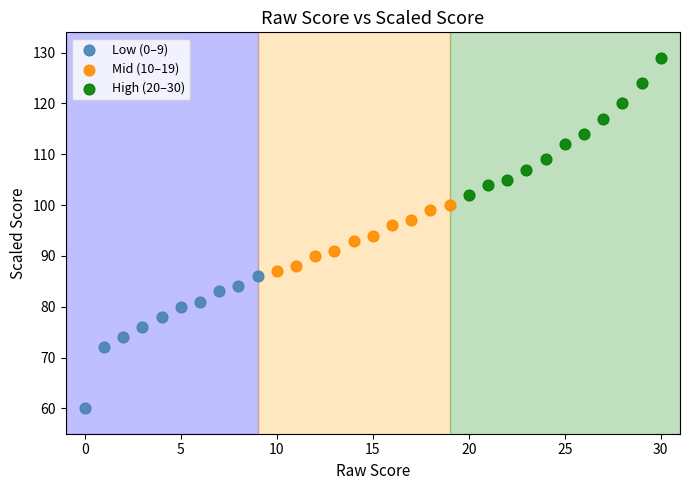

Which series contains the lowest Y value?

Low (0–9)